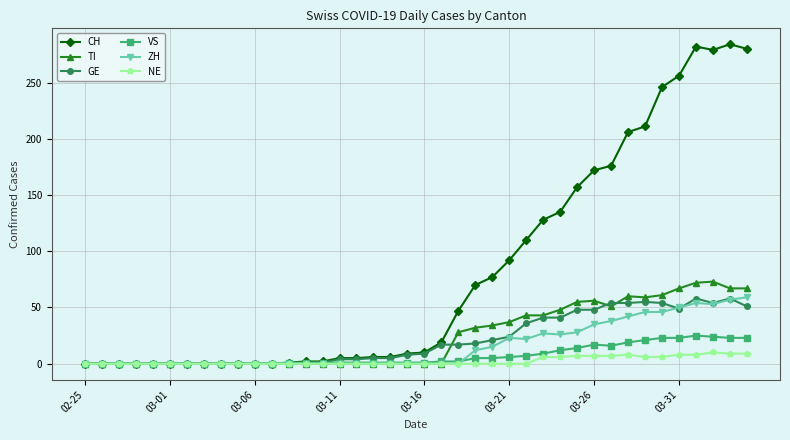

Which series has the widest spread of values?

CH